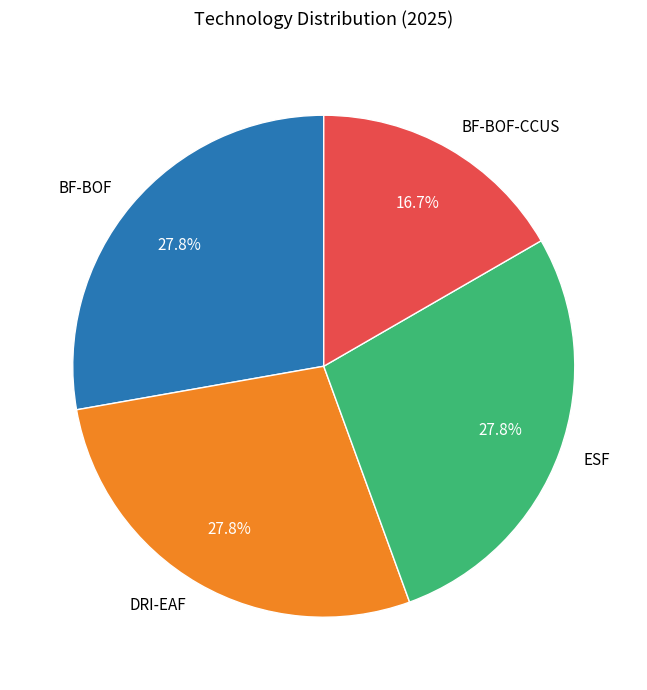

What portion of the pie excludes ESF?

72.2%